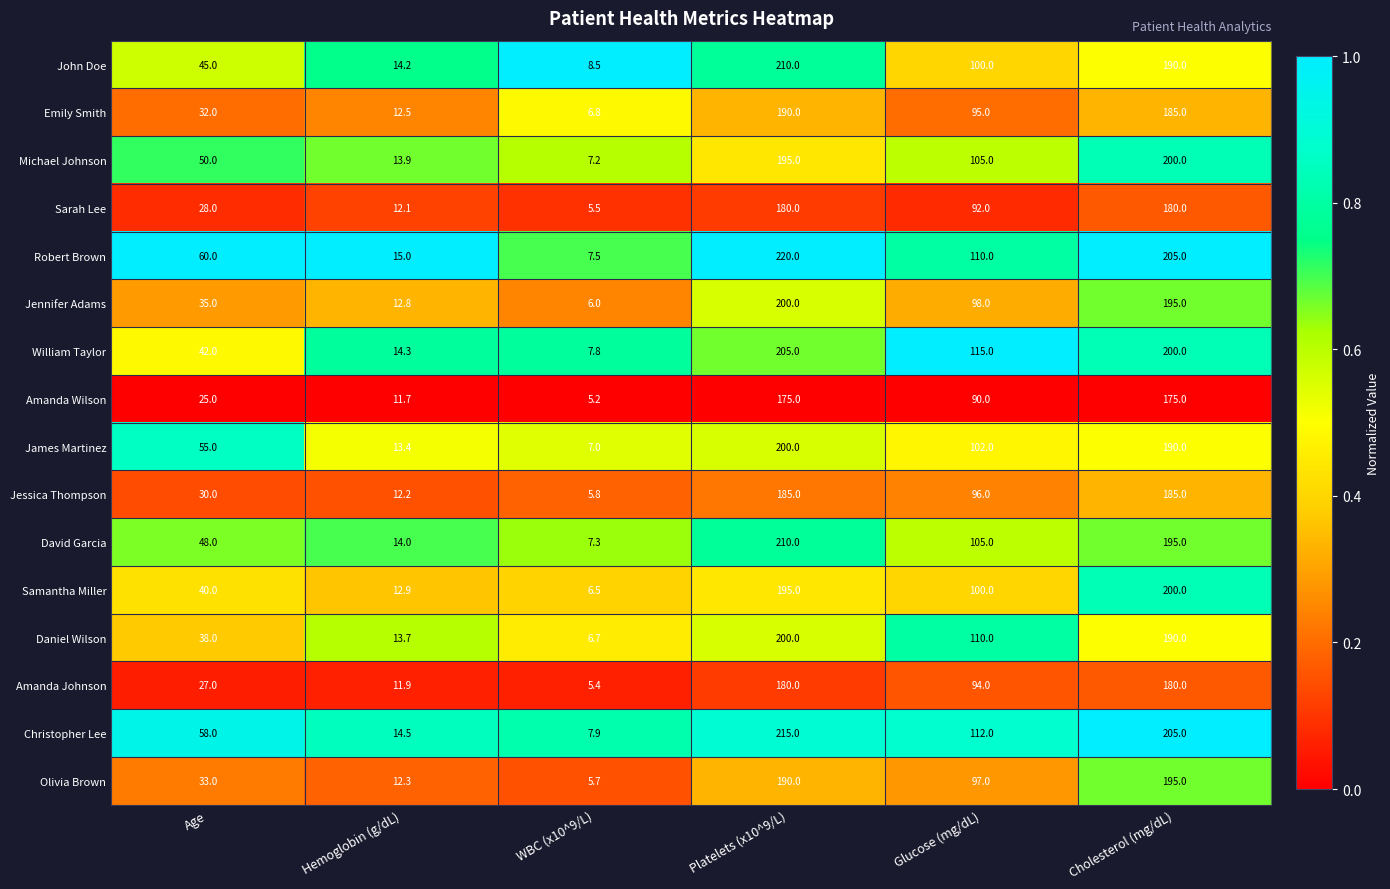

What is the difference between the highest and lowest values at Platelets (x10^9/L)?

45.0